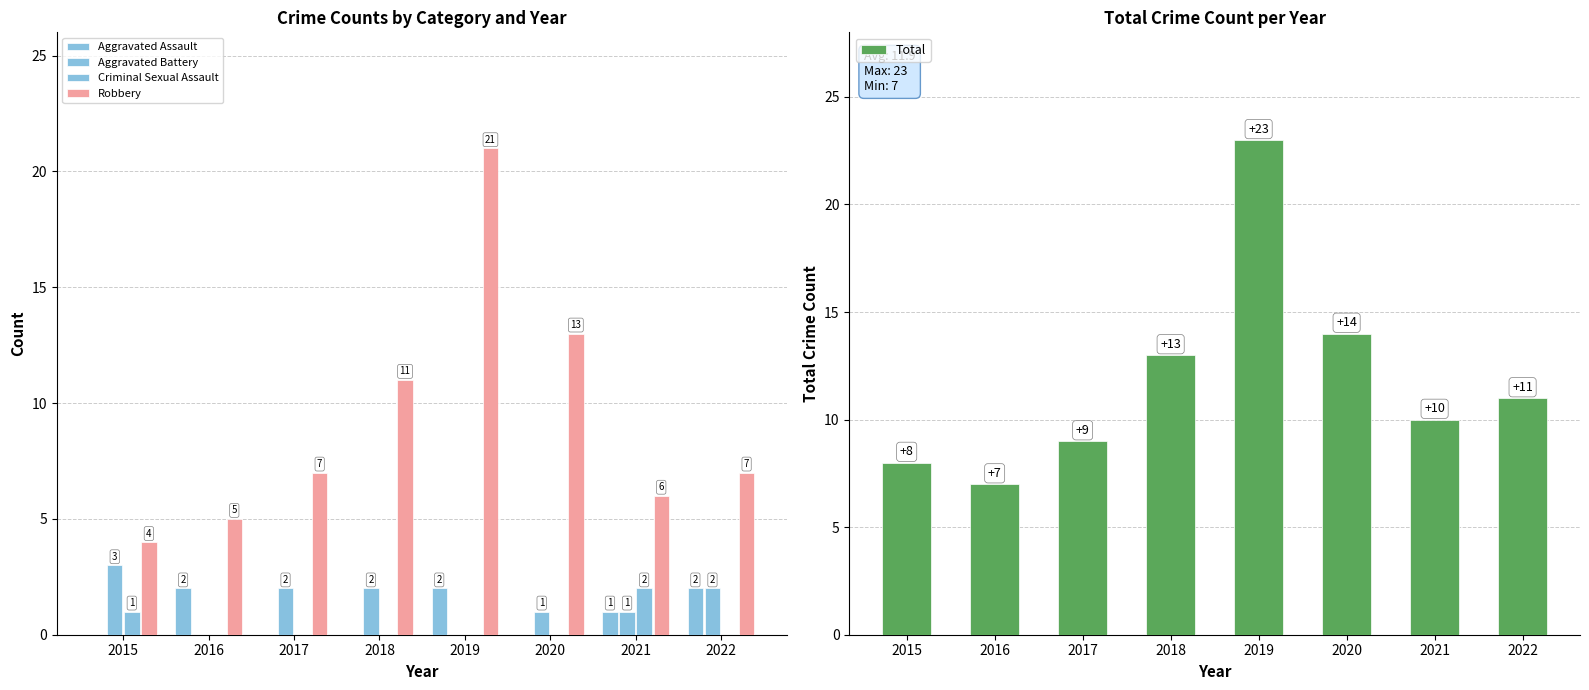

Is it true that Total equals 11 at 2022?

True